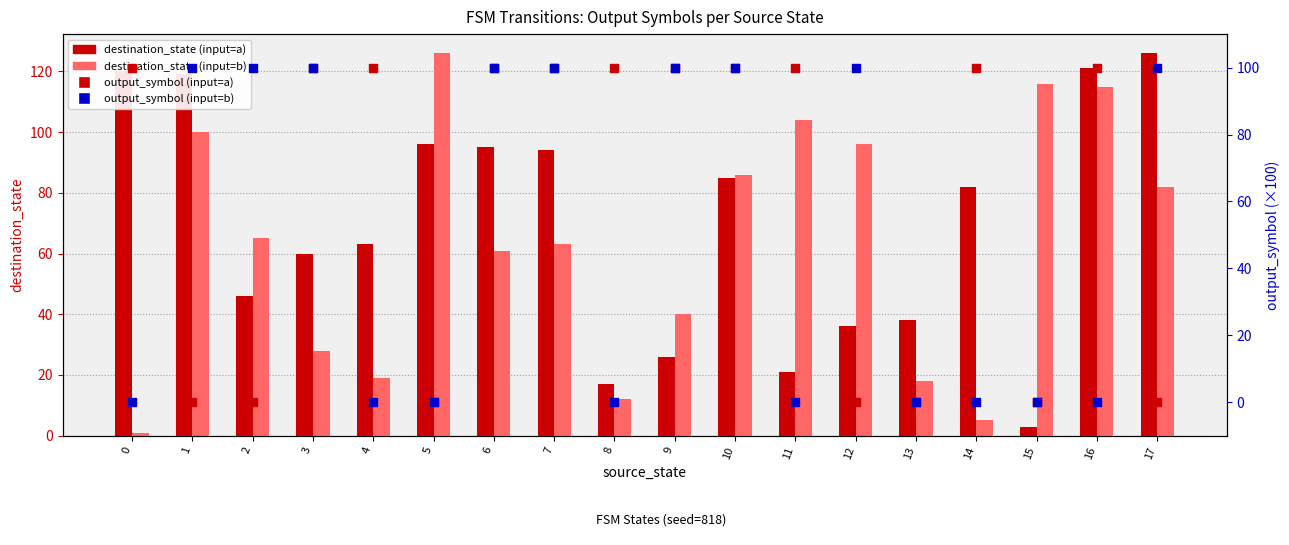

Which series reaches the maximum Y coordinate?

destination_state (input=a)